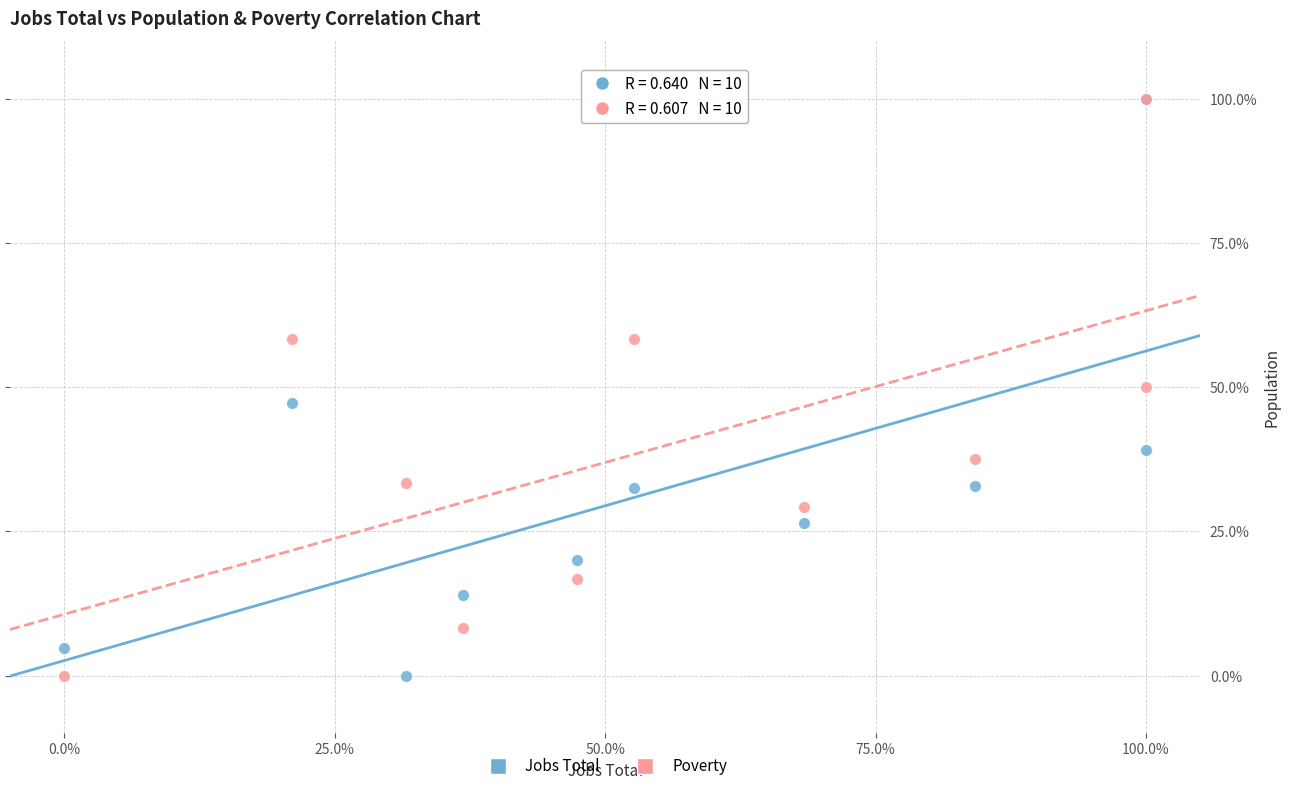

What are all the series names shown in the legend?

Jobs Total, Poverty